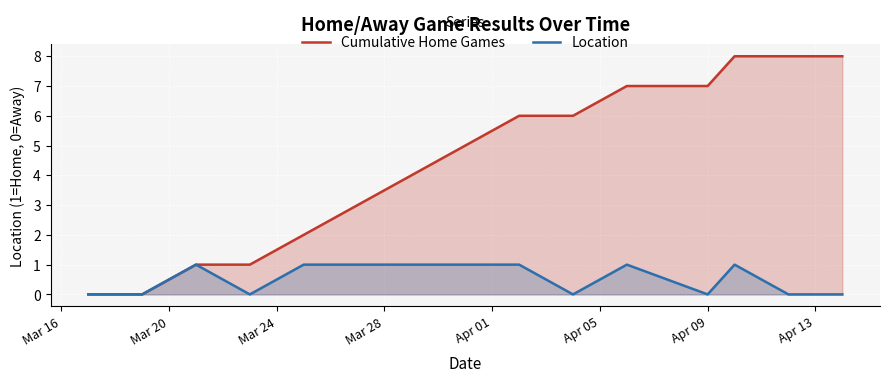

Which series has the widest spread of values?

Cumulative Home Games